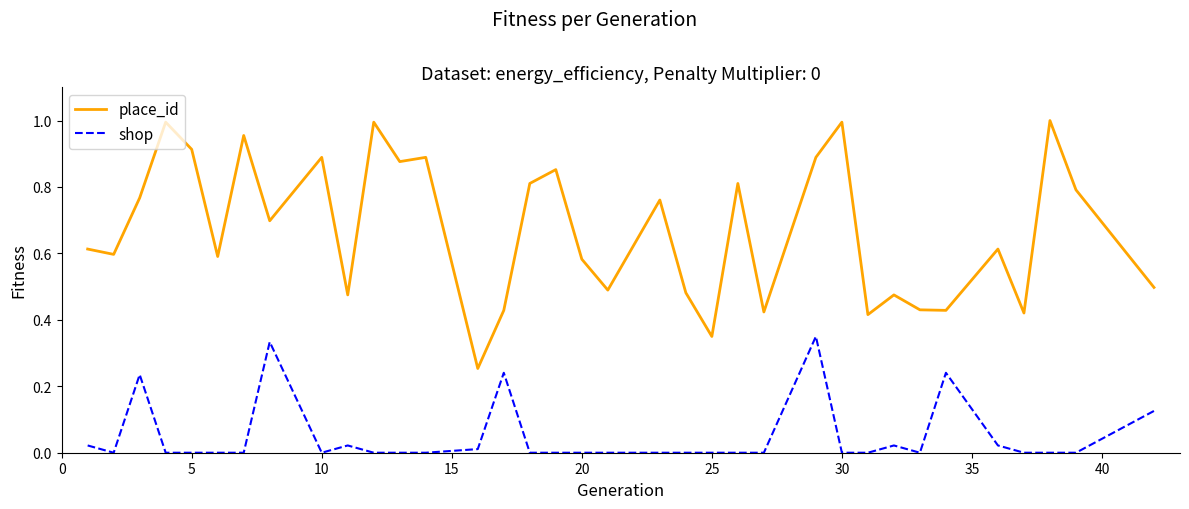

Which series has the widest spread of values?

place_id